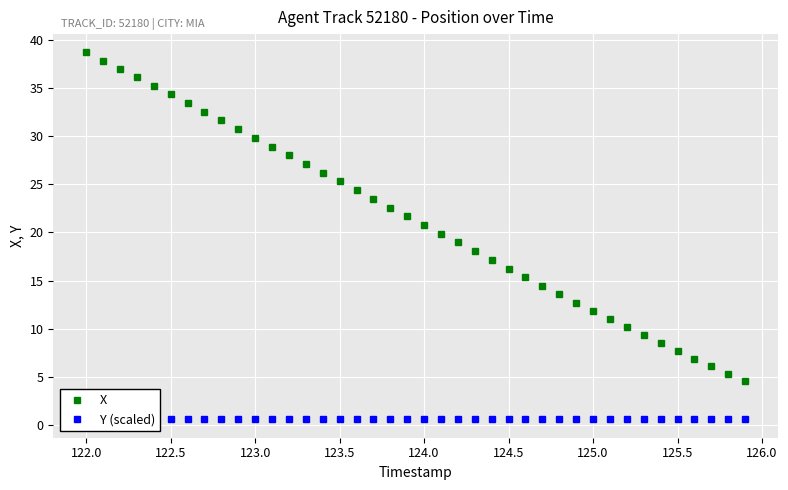

How many data points does each series have?

40